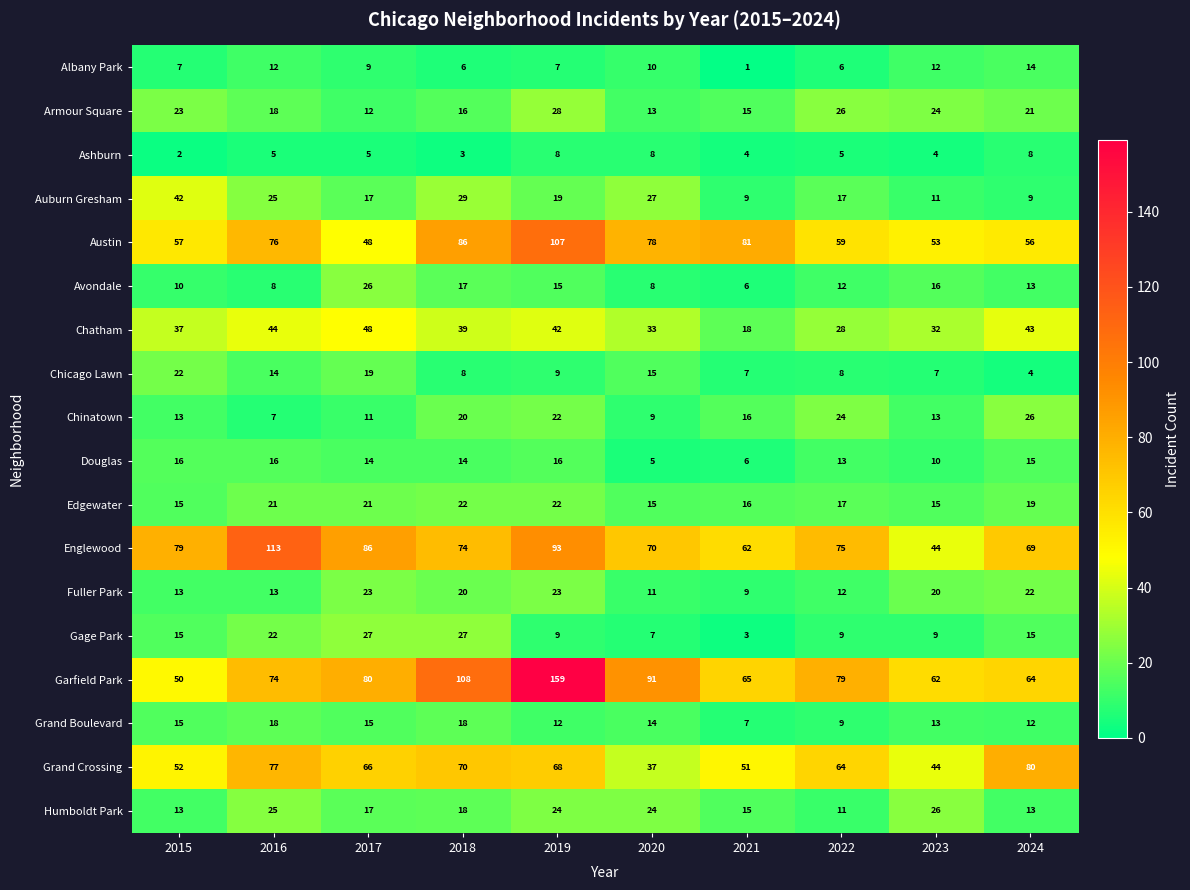

How many data points in Armour Square are less than 21?

5